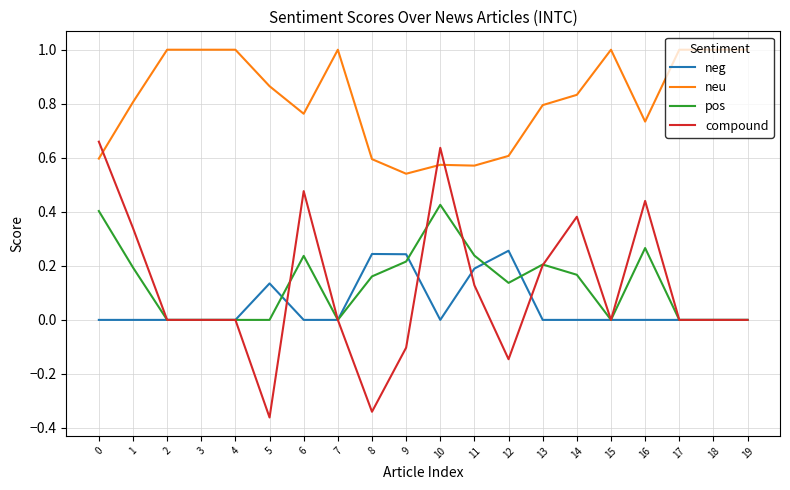

True or false: compound and neu intersect in this chart.

True